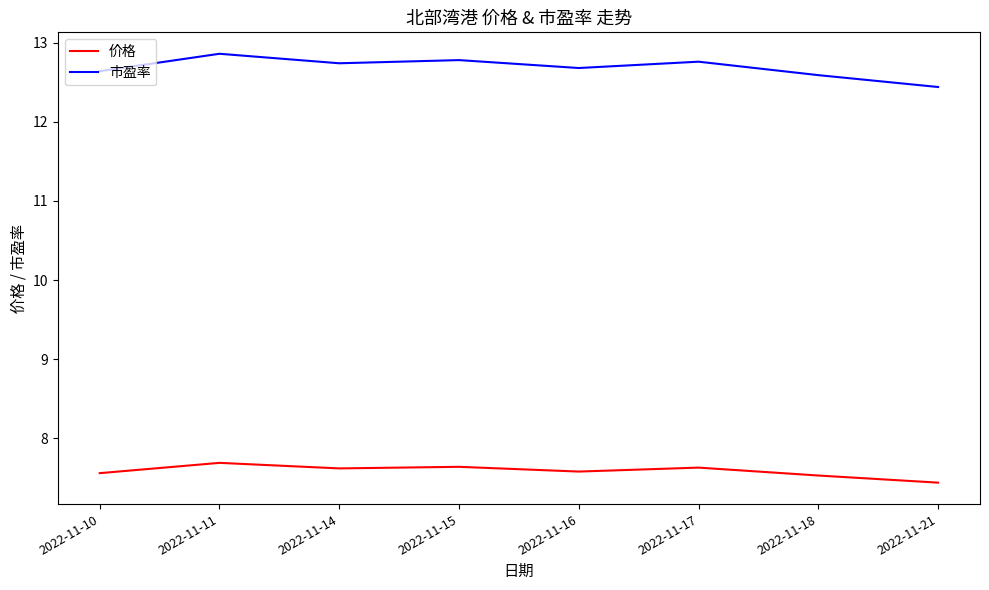

At which label is 市盈率 closest to 12?

2022-11-21